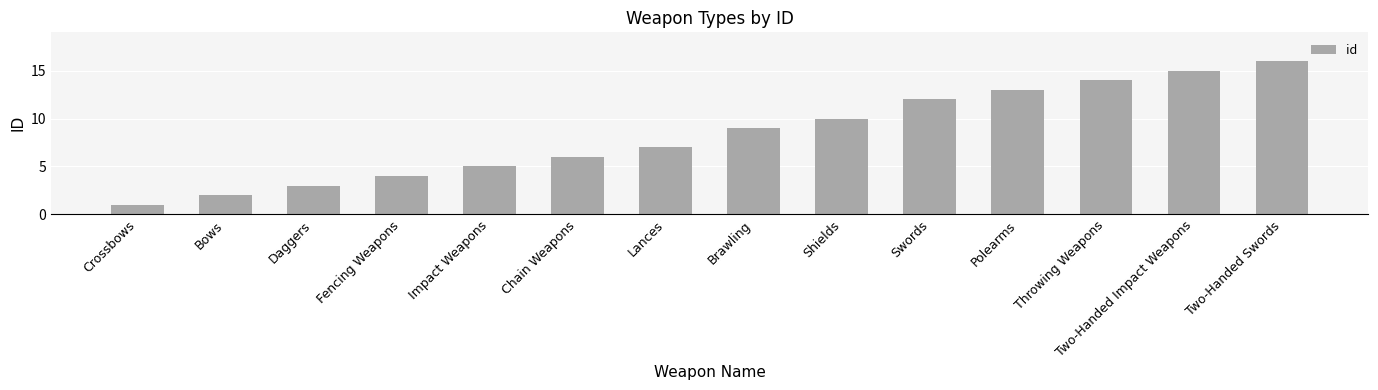

What is the sum of all values?

117